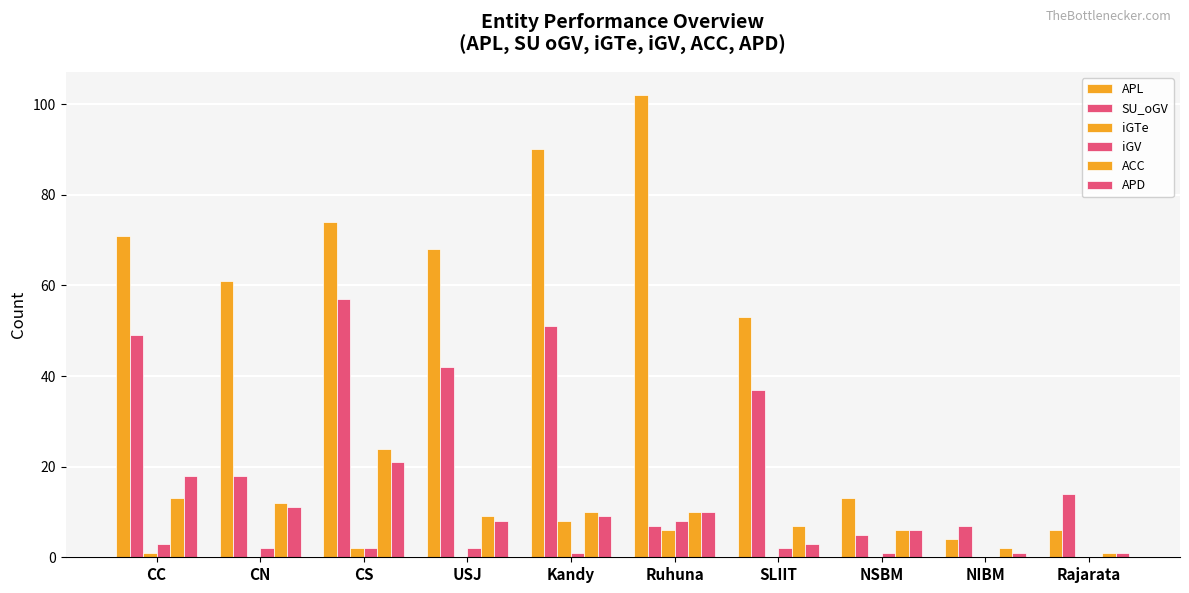

How many distinct data groups are displayed?

6